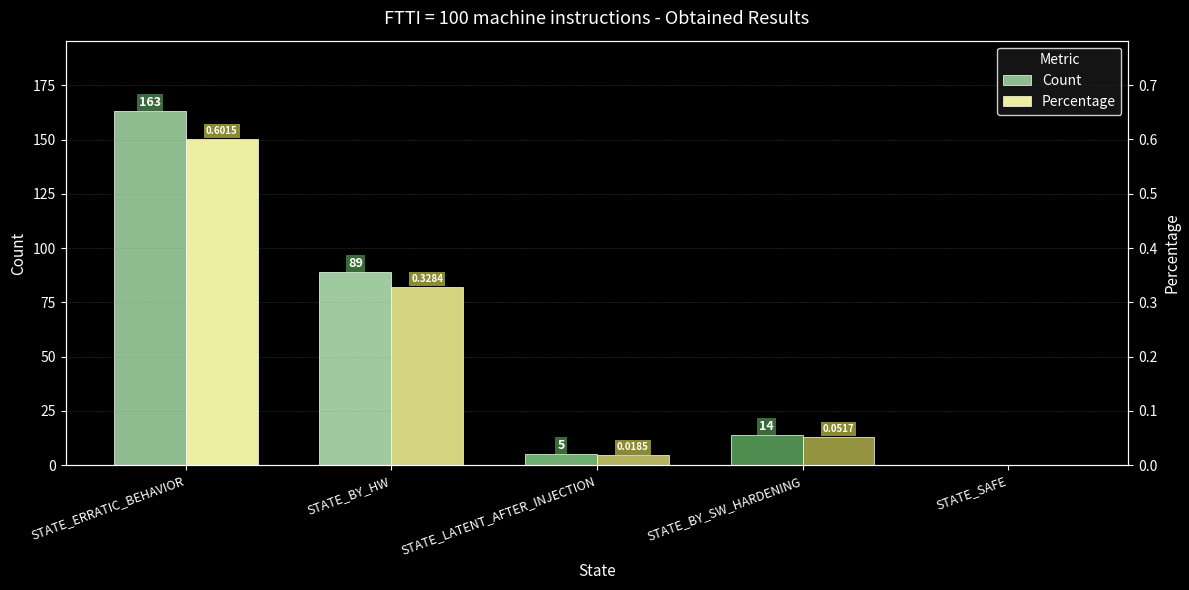

What is the value of the Count bar at the 1st from the left?

163.0